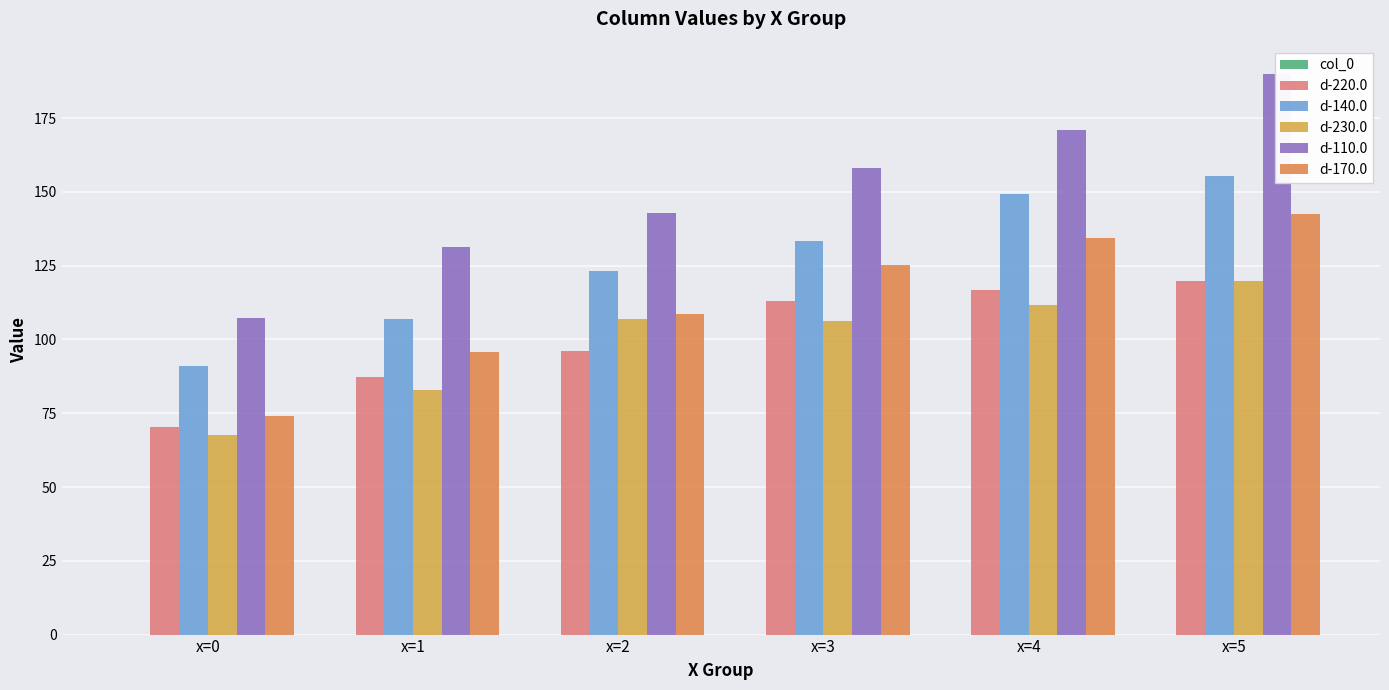

List the labels in order of d-170.0 value, smallest first.

x=0, x=1, x=2, x=3, x=4, x=5